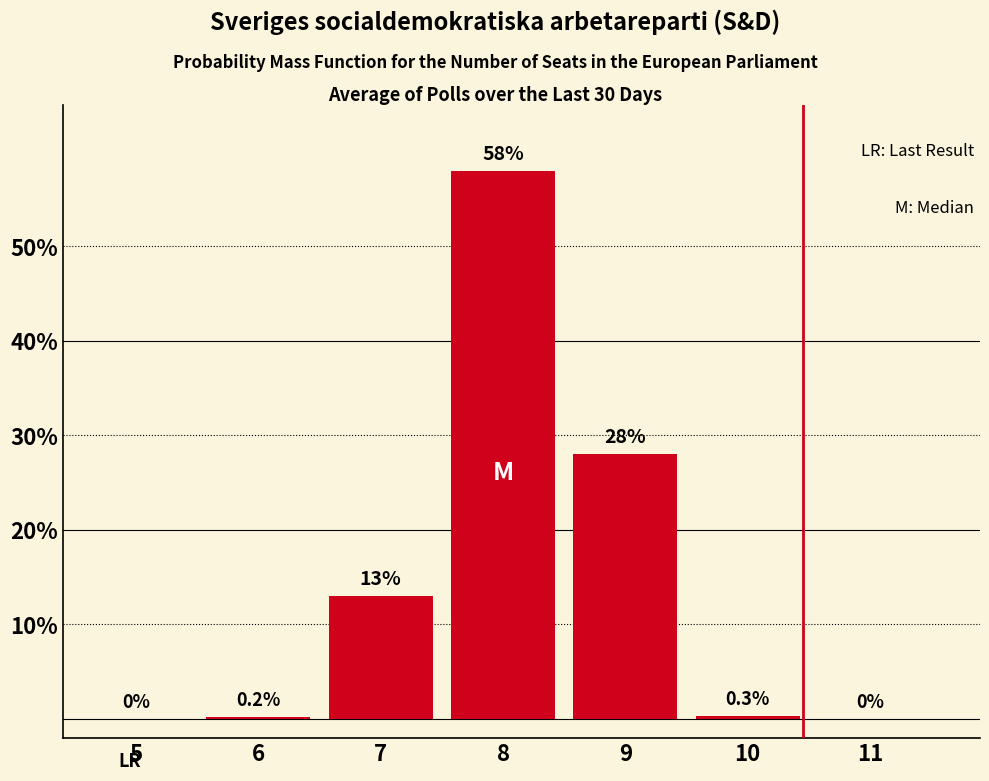

Reading right to left, what are all the values shown in this chart?

11=0.0	10=0.3	9=28.0	8=58.0	7=13.0	6=0.2	5=0.0